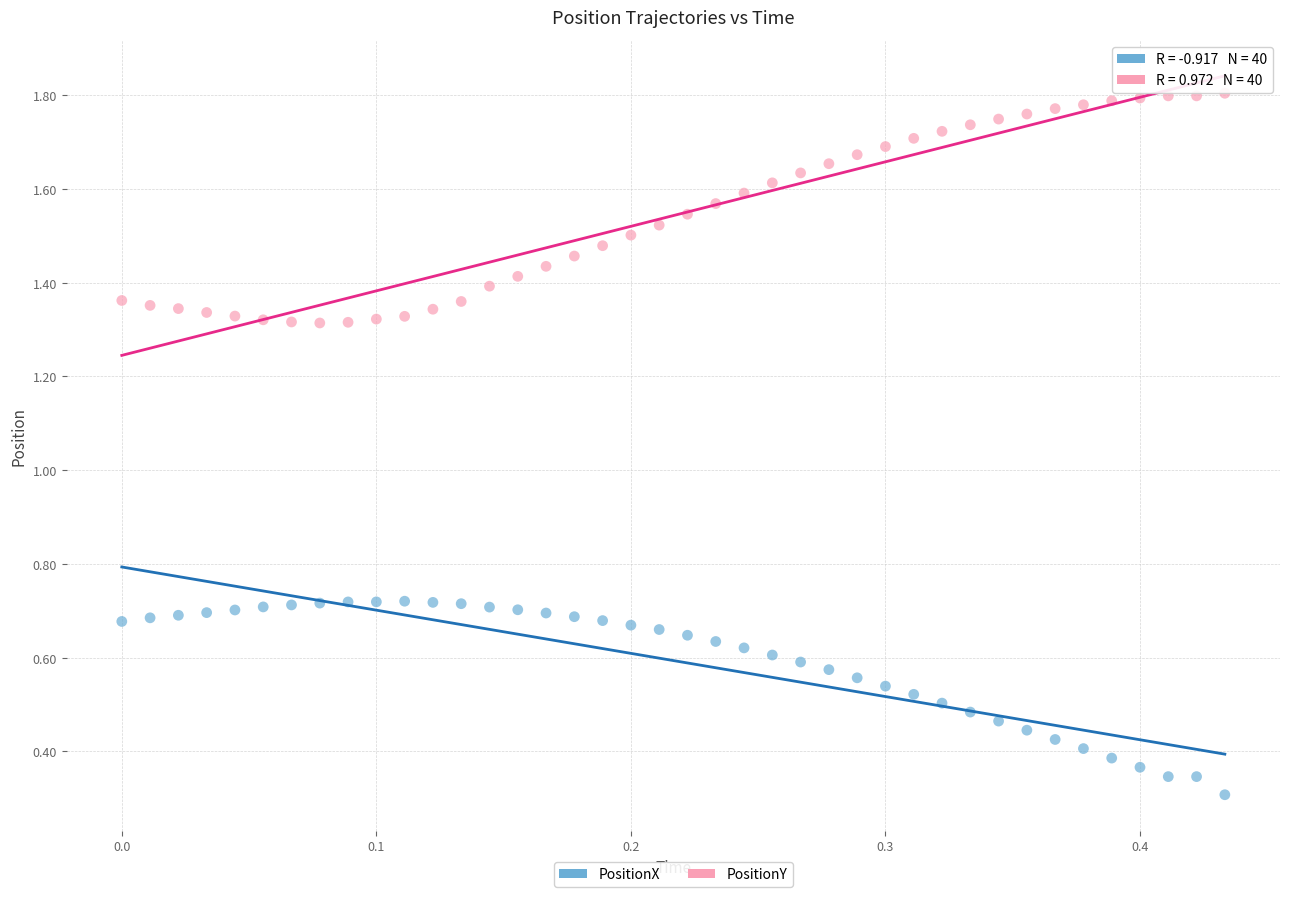

Which series contains the lowest Y value?

PositionX